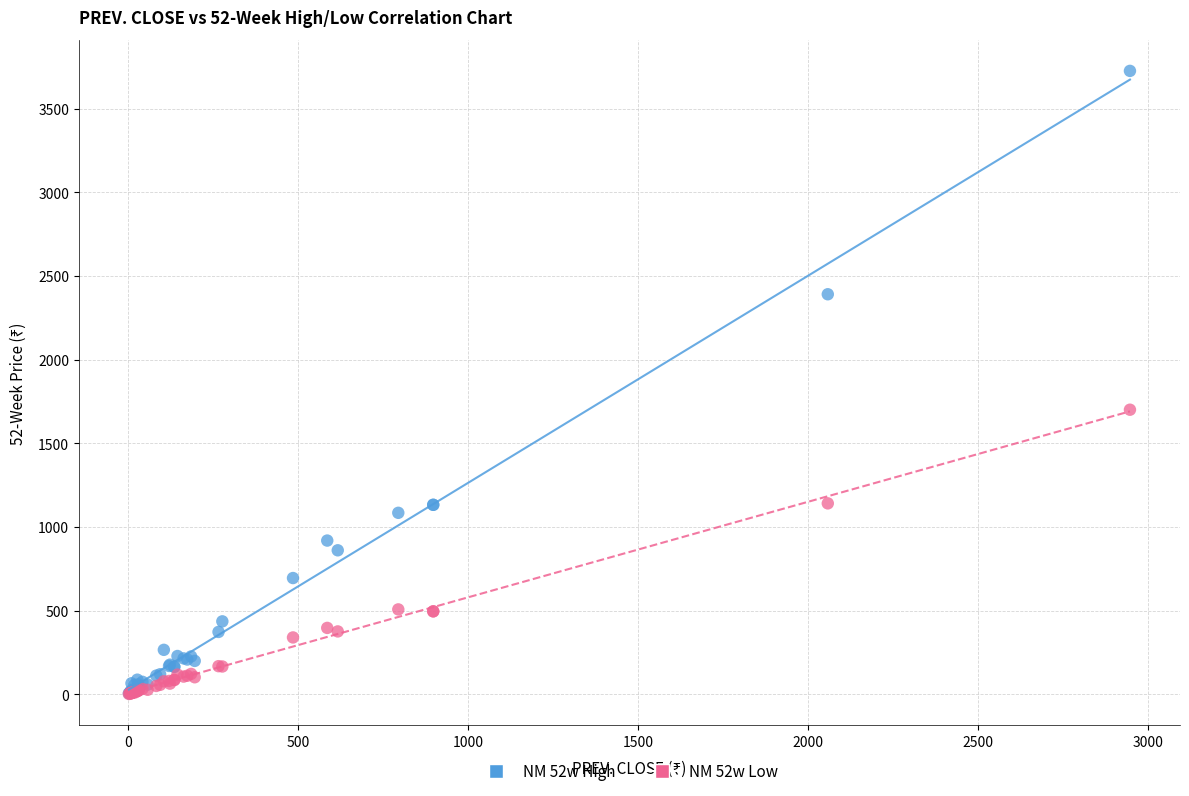

Across all series, what Y value is closest to 1863?

1700.0